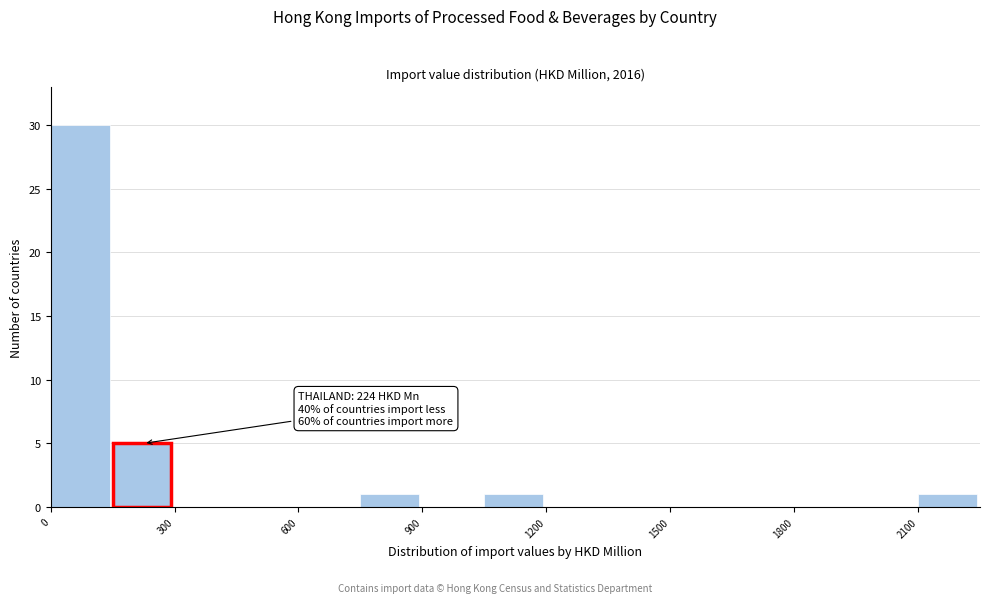

Read against the x-axis, roughly where is the centre of the tallest bar?

50